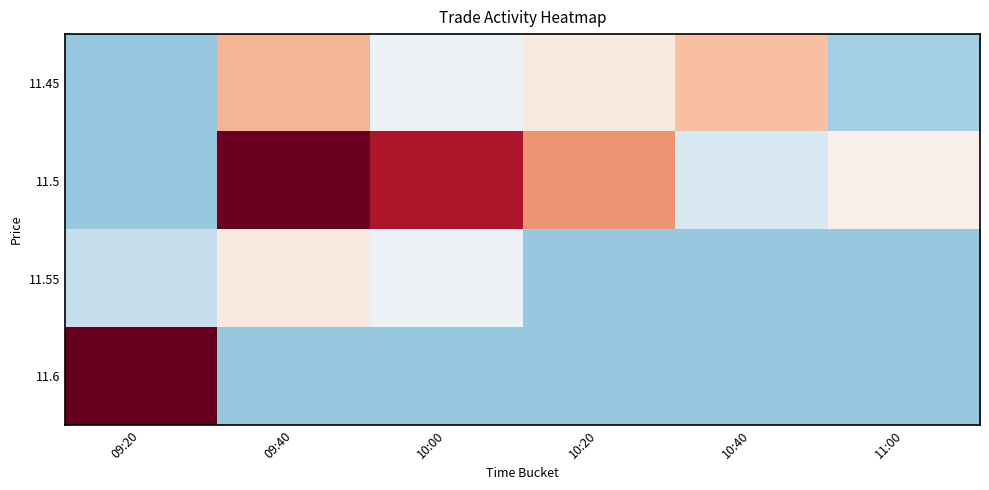

How many data points does each series have?

6